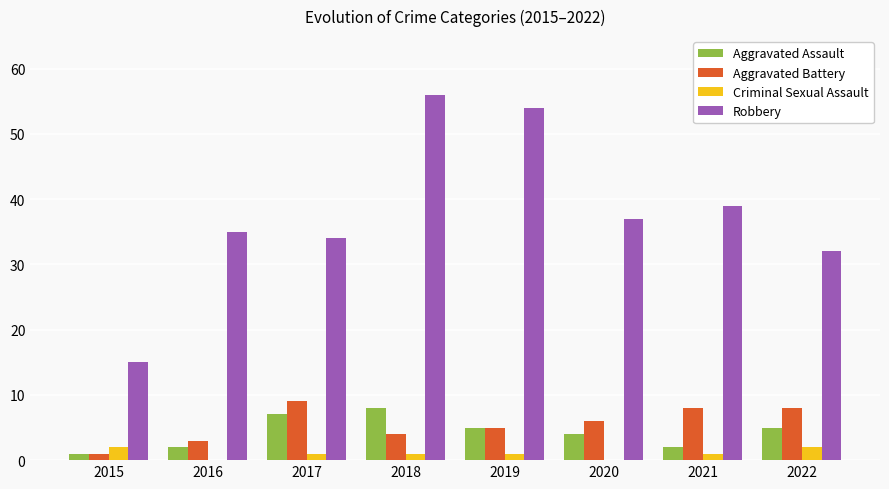

Are the bars grouped side by side (vs. stacked)?

Yes